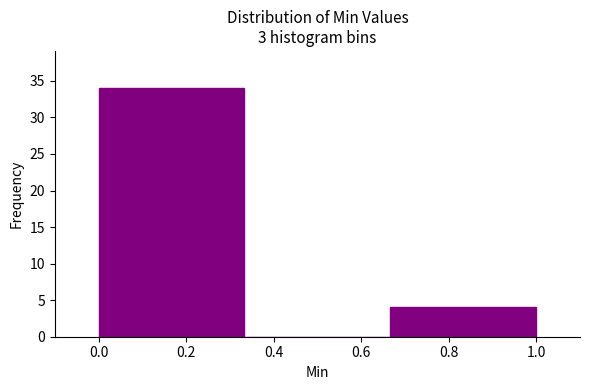

What is the height of the bar covering 0.00 to 0.34 on the x-axis? Neither the bar edges nor the heights are printed on the chart, so give them approximately, as read against the axes.

34